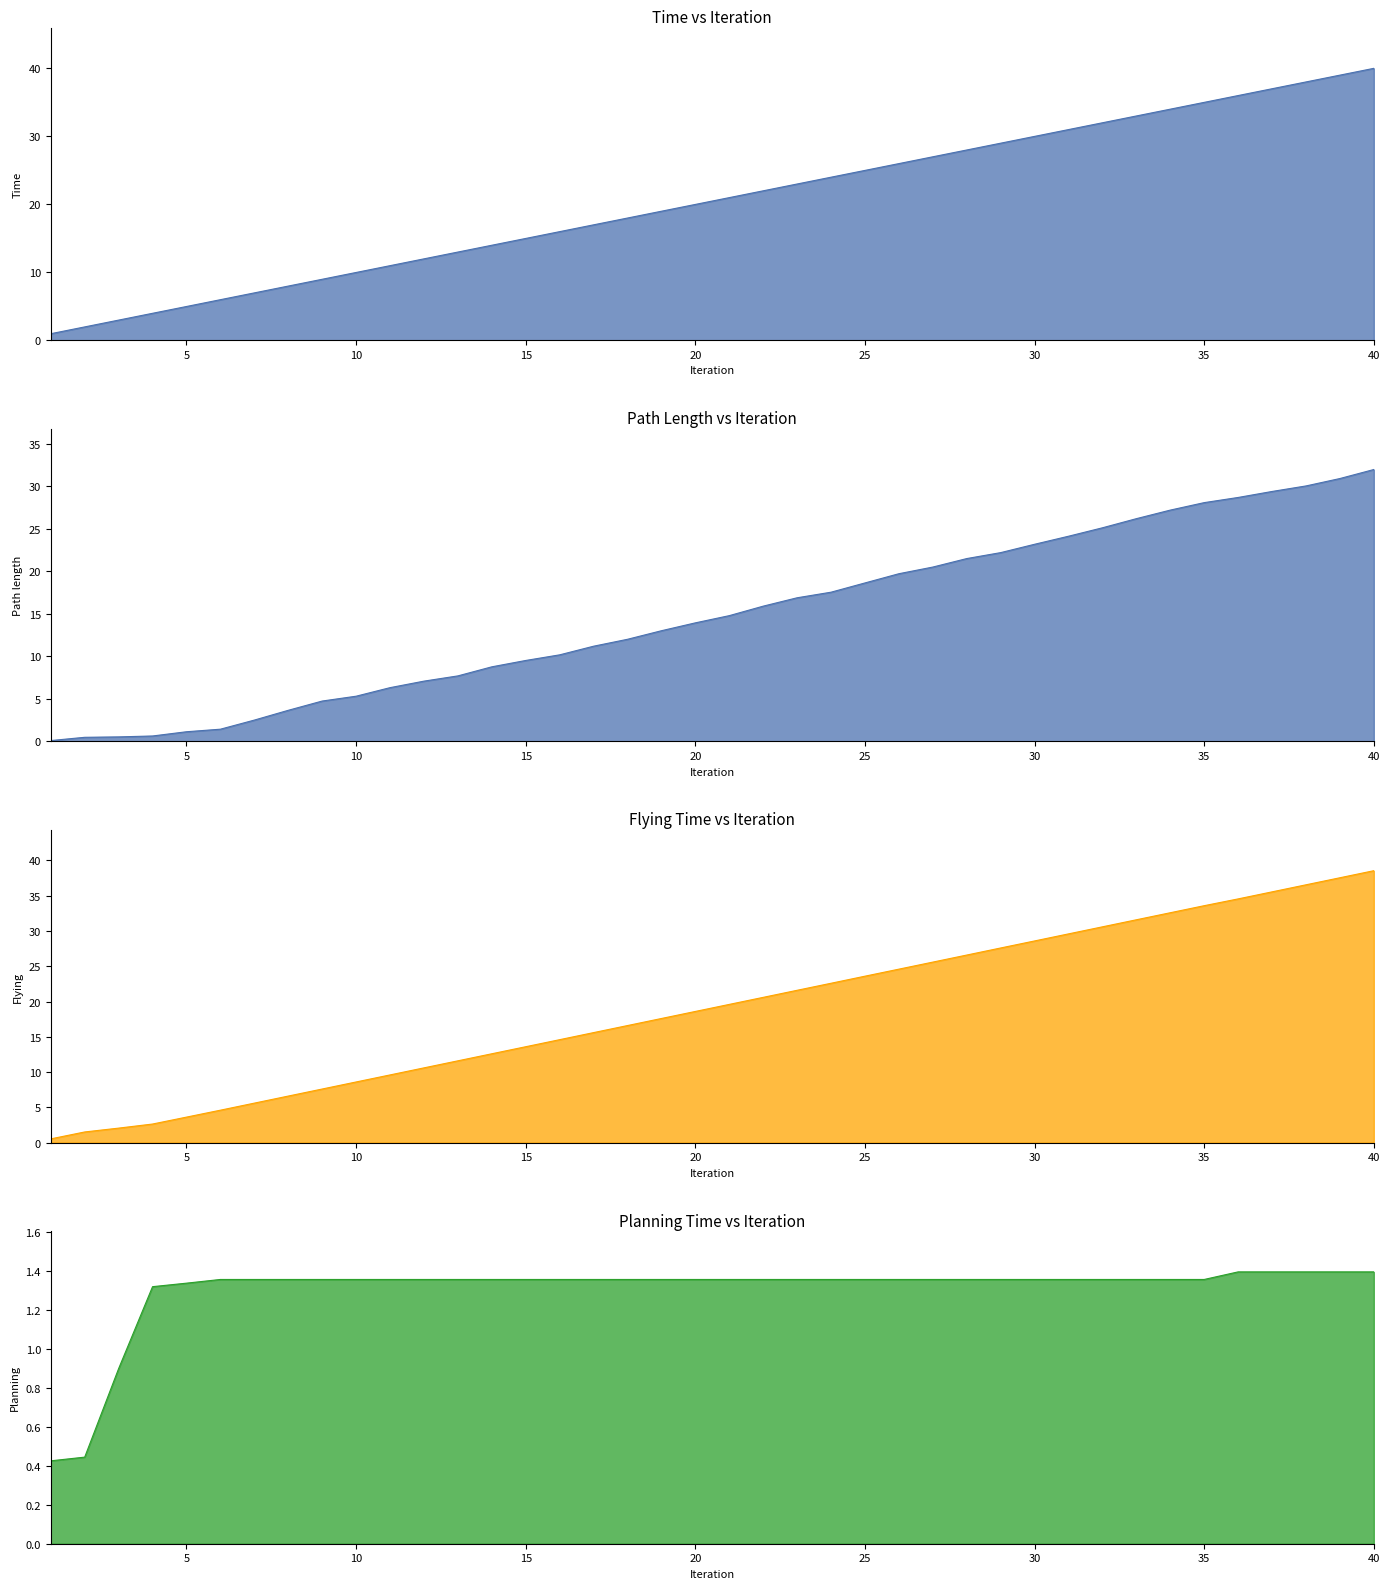

Reading left to right, what are all the values shown in this chart?

Time line: 1.0	2.0	3.0	4.0	5.0	6.0	7.0	8.0	9.0	10.0	11.0	12.0	13.0	14.0	15.0	16.0	17.0	18.0	19.0	20.0	21.0	22.0	23.0	24.0	25.0	26.0	27.0	28.0	29.0	30.0	31.0	32.0	33.0	34.0	35.0	36.0	37.0	38.0	39.0	40.0
Path length line: 0.1	0.5	0.5	0.6	1.1	1.4	2.5	3.7	4.7	5.3	6.3	7.1	7.7	8.8	9.5	10.2	11.2	12.0	13.0	13.9	14.8	15.9	16.9	17.5	18.6	19.7	20.5	21.5	22.2	23.2	24.1	25.1	26.2	27.2	28.1	28.7	29.4	30.0	30.9	32.0
Flying line: 0.5	1.5	2.0	2.6	3.6	4.6	5.6	6.6	7.6	8.6	9.6	10.6	11.6	12.6	13.6	14.6	15.6	16.6	17.6	18.6	19.6	20.6	21.6	22.6	23.6	24.6	25.6	26.6	27.6	28.6	29.6	30.6	31.6	32.6	33.6	34.5	35.5	36.5	37.5	38.5
Planning line: 0.4	0.4	0.9	1.3	1.3	1.4	1.4	1.4	1.4	1.4	1.4	1.4	1.4	1.4	1.4	1.4	1.4	1.4	1.4	1.4	1.4	1.4	1.4	1.4	1.4	1.4	1.4	1.4	1.4	1.4	1.4	1.4	1.4	1.4	1.4	1.4	1.4	1.4	1.4	1.4